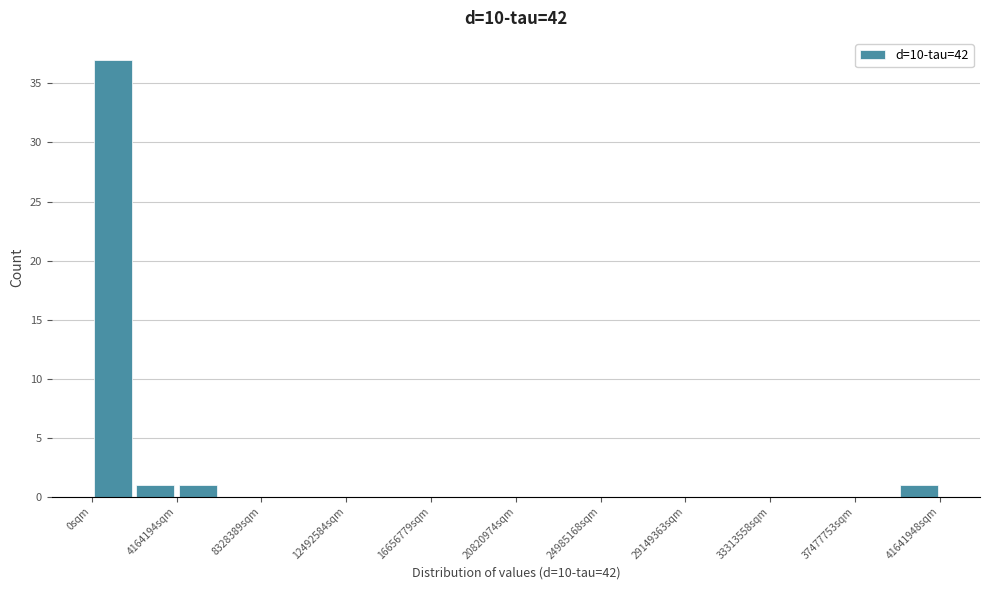

What is the height of the bar covering 4000000 to 6000000 on the x-axis? Neither the bar edges nor the heights are printed on the chart, so give them approximately, as read against the axes.

1